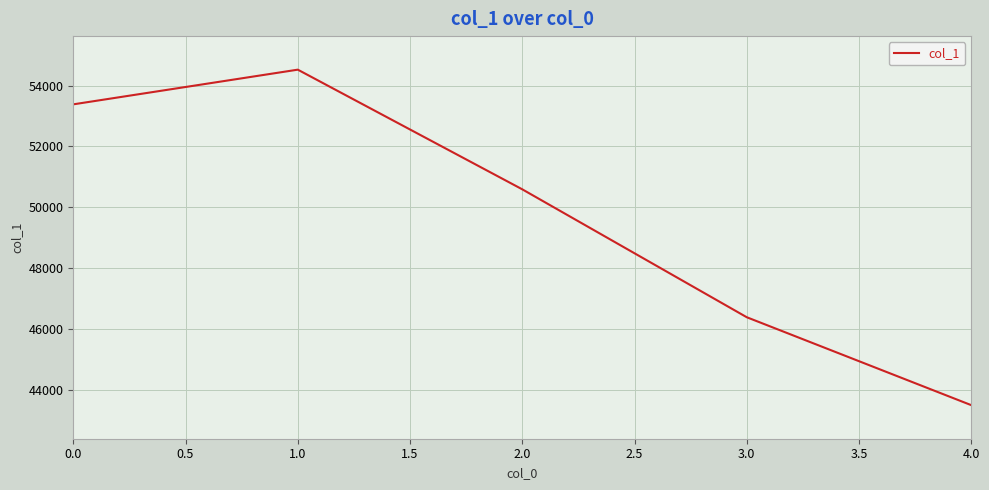

The value at 0.0 is 53385. True or false?

True